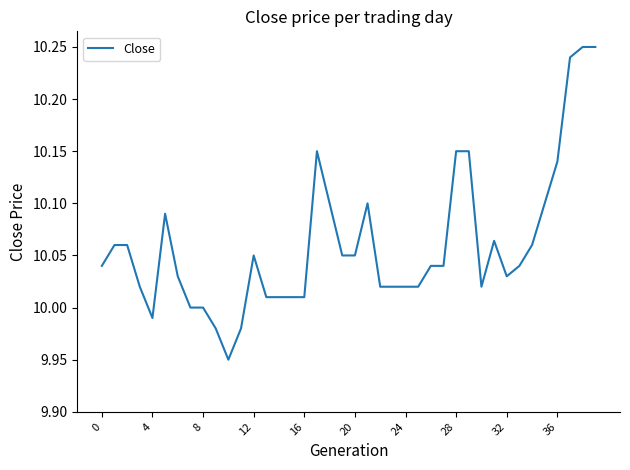

What is the difference between the maximum and minimum values?

0.3